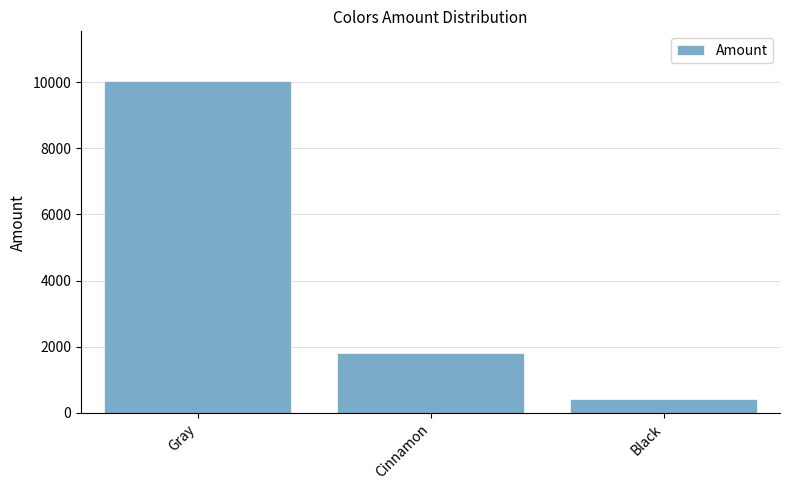

Are the bars grouped side by side (vs. stacked)?

No